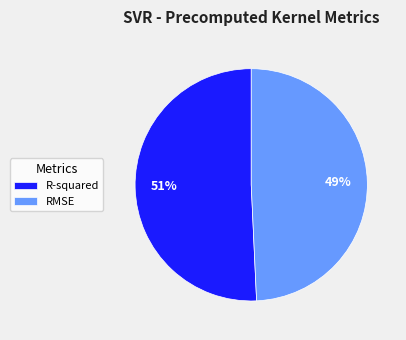

Which category has the biggest portion of the pie?

R-squared